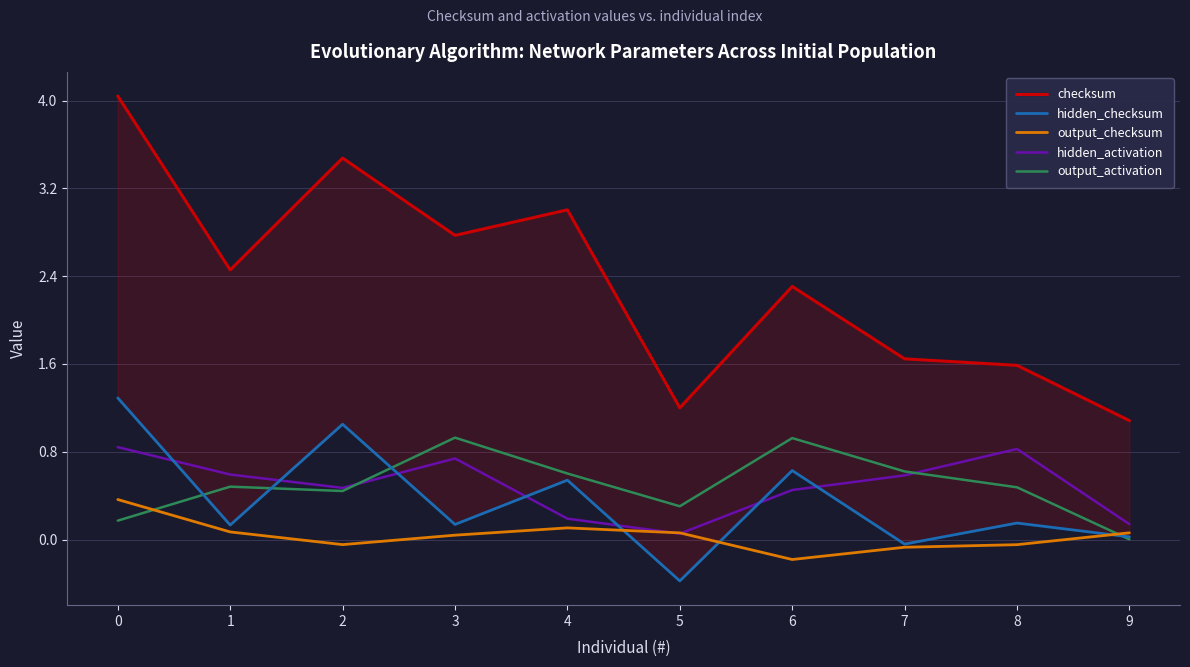

What are all the series names shown in the legend?

checksum, hidden_checksum, output_checksum, hidden_activation, output_activation